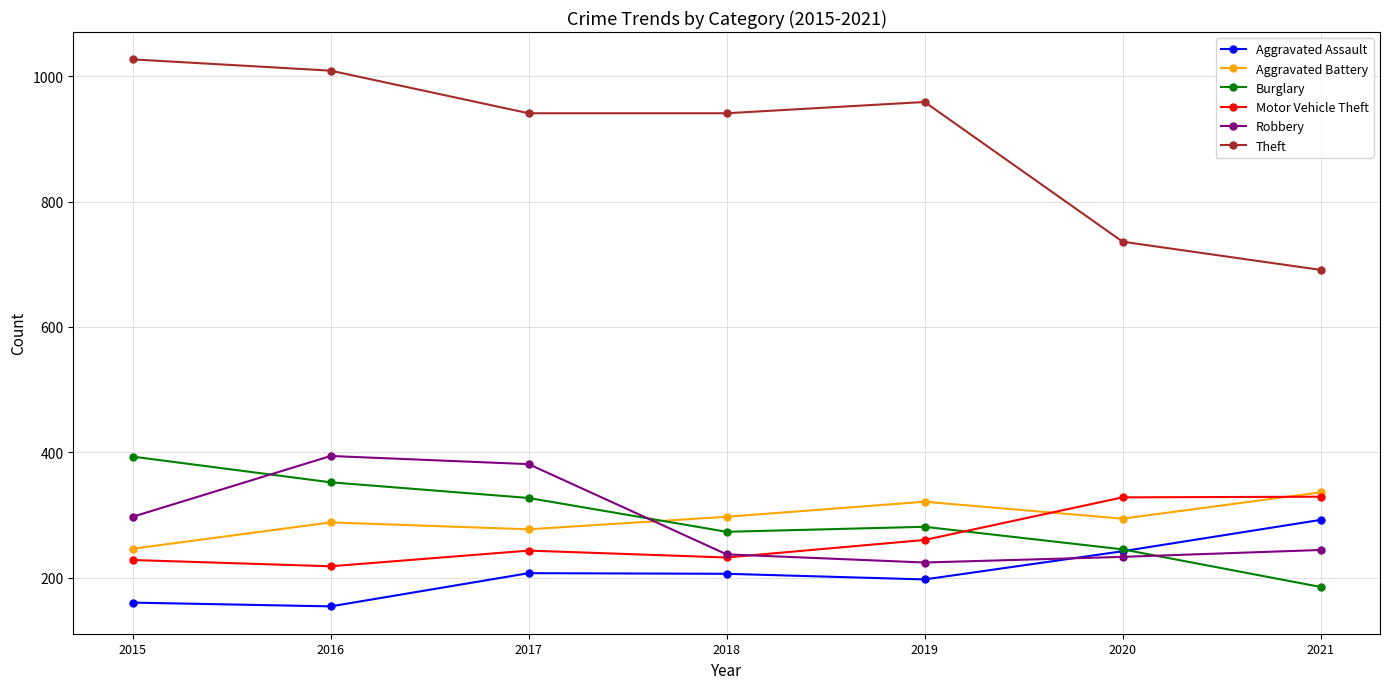

What is the total value across all series at 2021?

2077